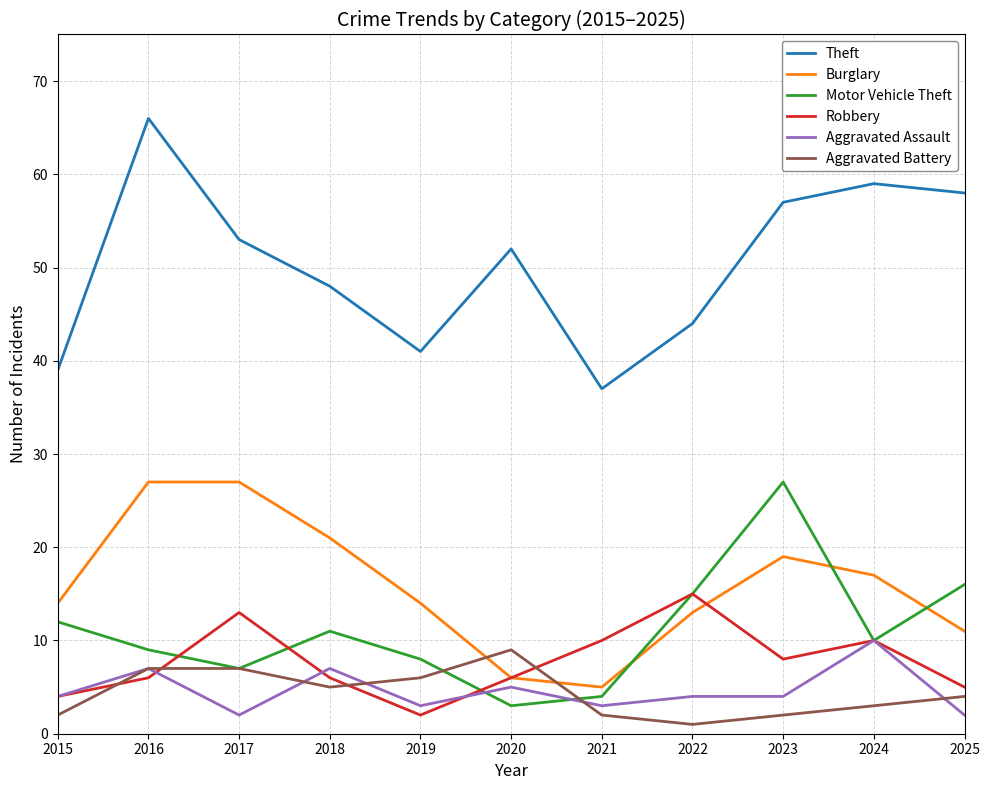

At which label does Aggravated Battery first exceed 4?

2016